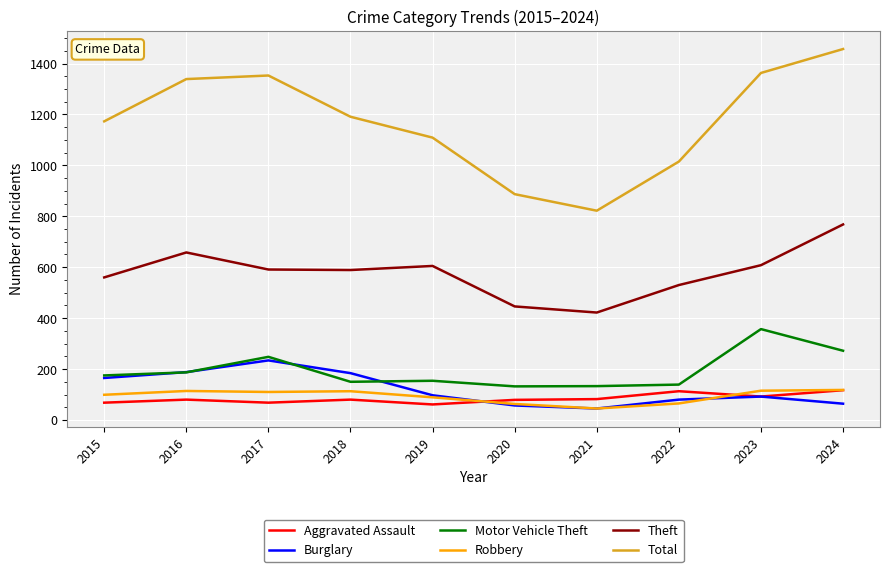

Where does the Total series first go above 1191?

2016